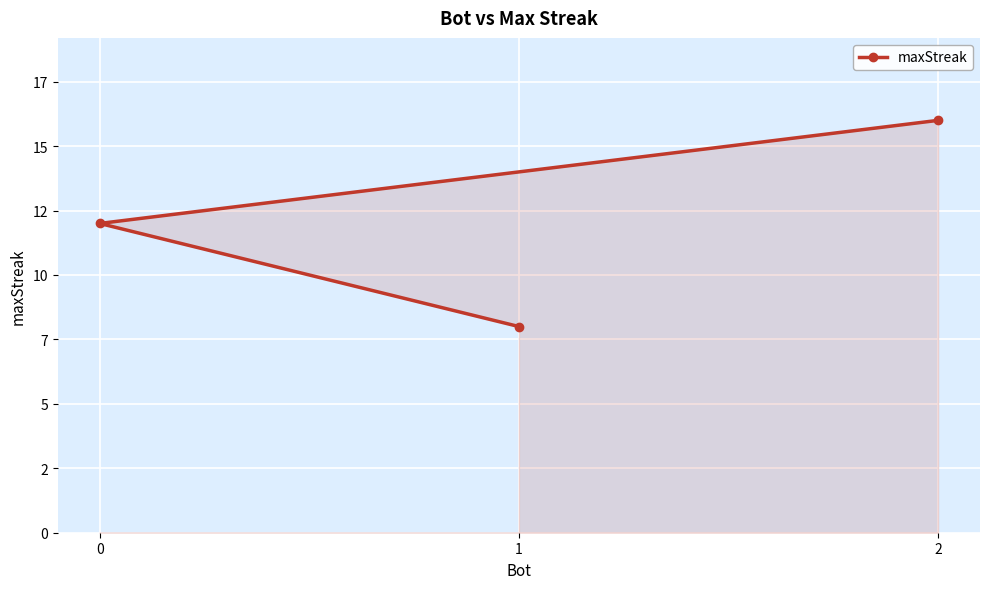

Reading left to right, extract all data points from this chart.

2=16	0=12	1=8